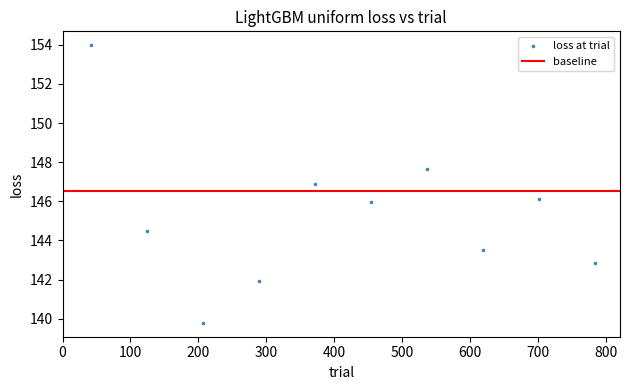

What is the range of Y values (max minus min)?

14.2